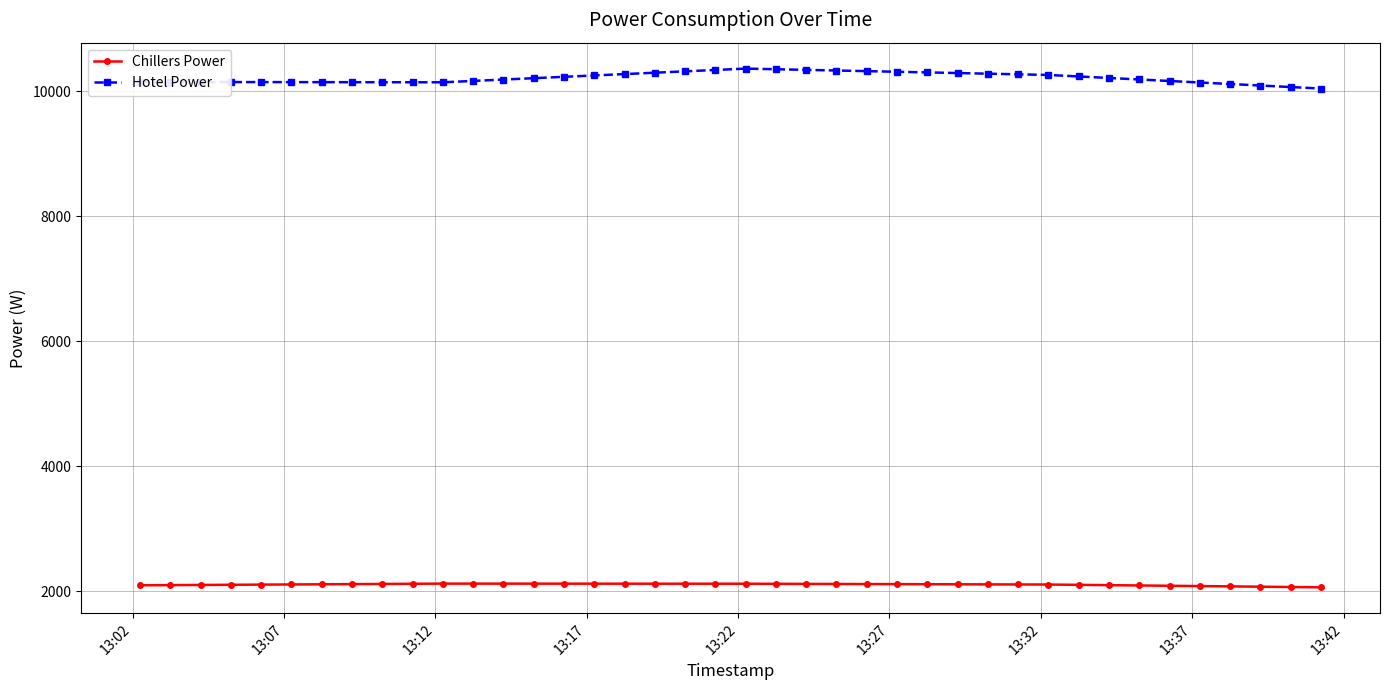

How many values in the Chillers Power series exceed 2115?

20